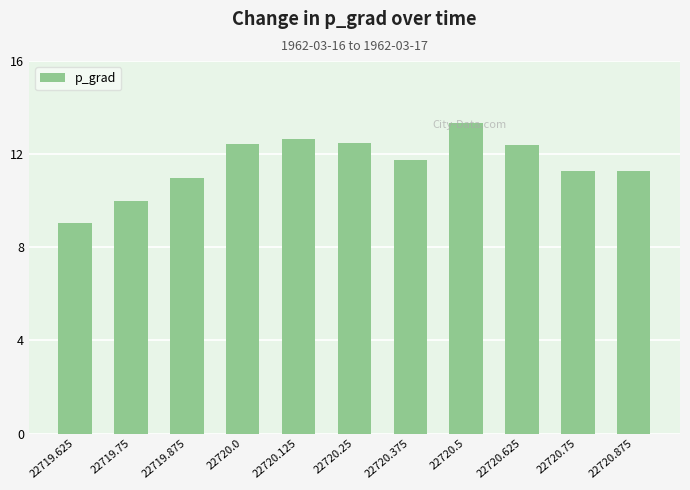

Where is the data nearest to the value 11?

22719.875